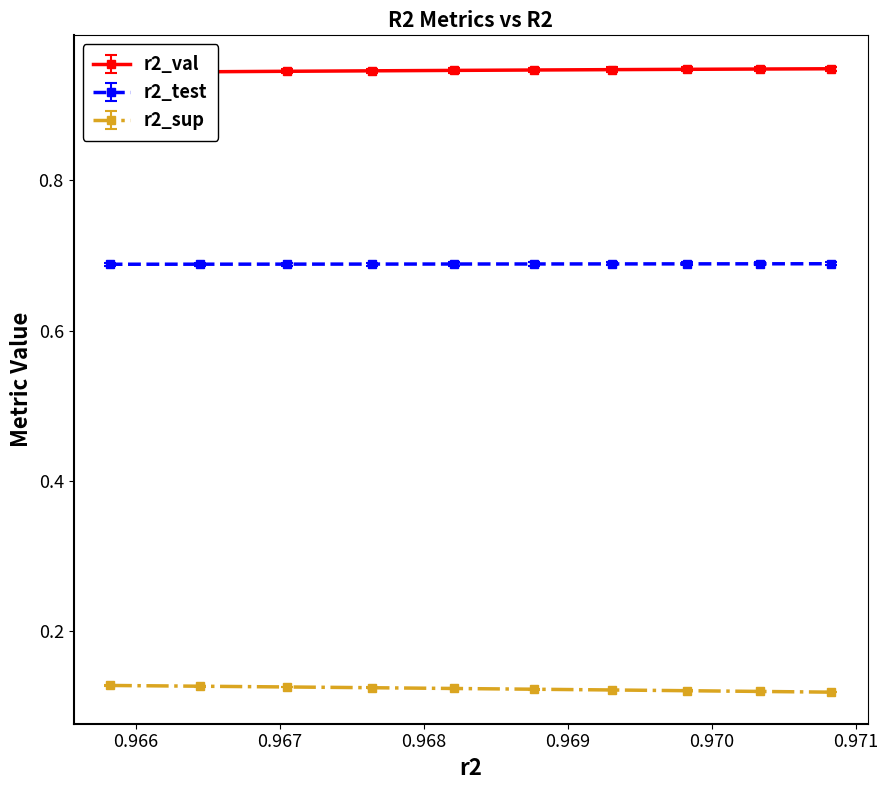

What is the value of the r2_val point at the 2nd from the left?

0.9